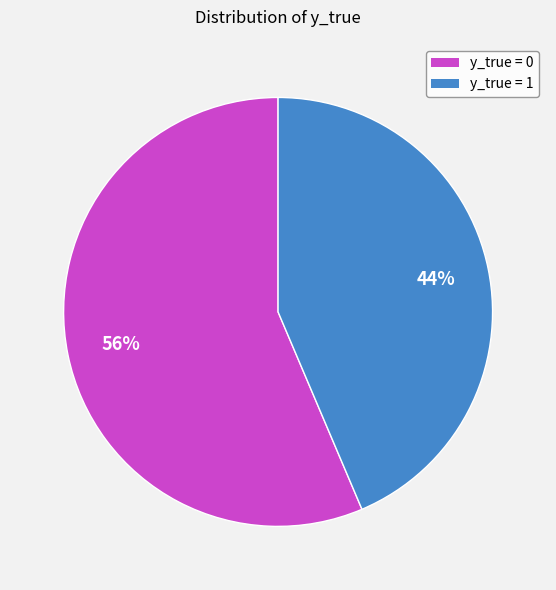

Which category accounts for the majority?

y_true = 0